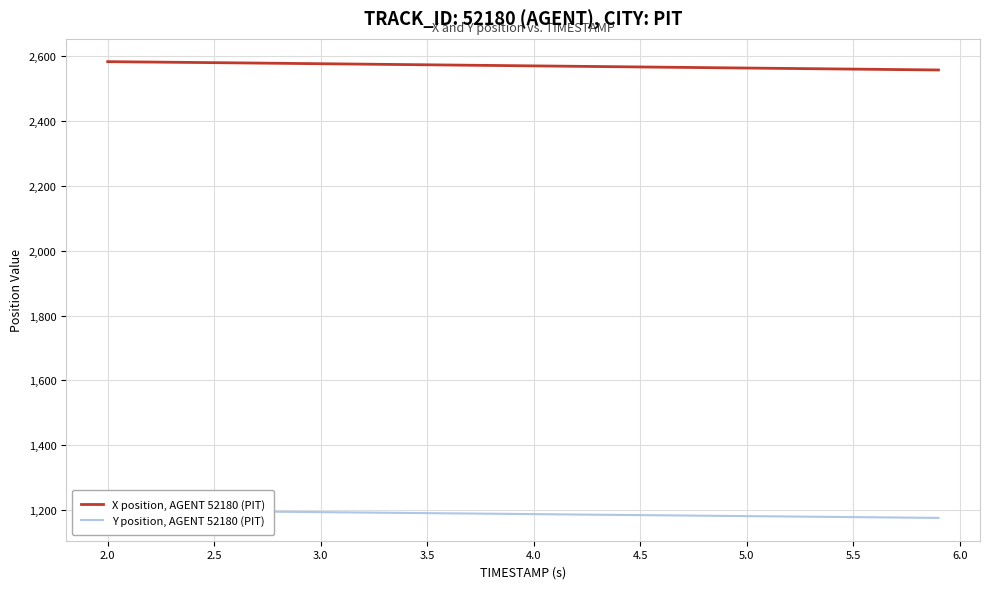

What is the lowest value of the X position, AGENT 52180 (PIT) series?

2558.2